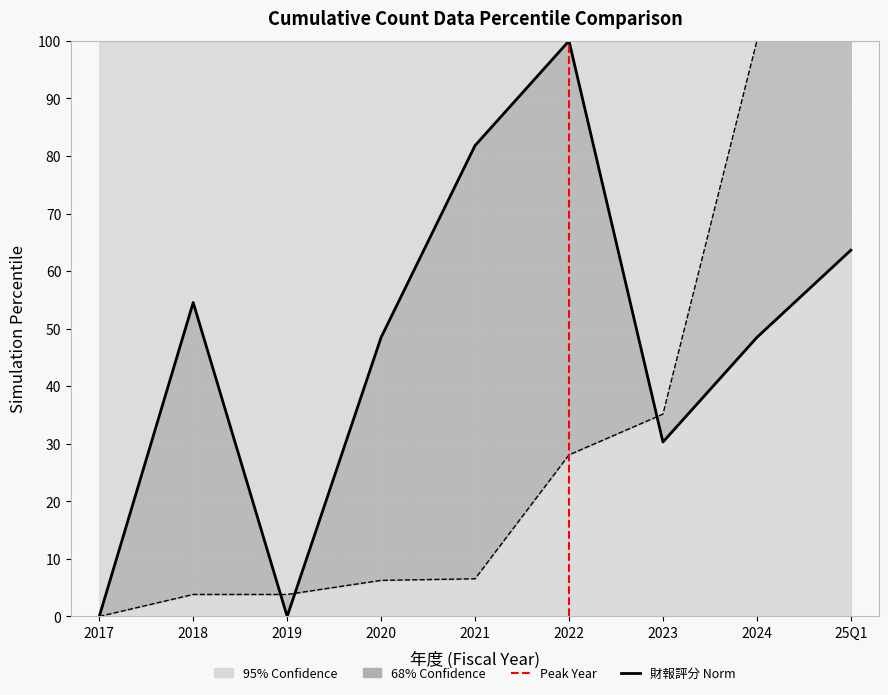

Where does the data first go above 48?

2018